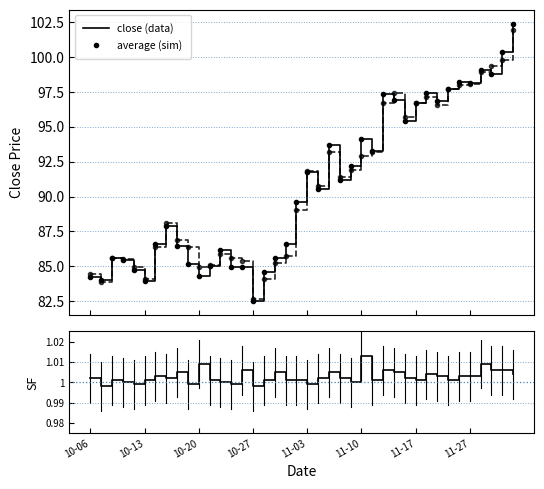

What position from the right is 8?

32